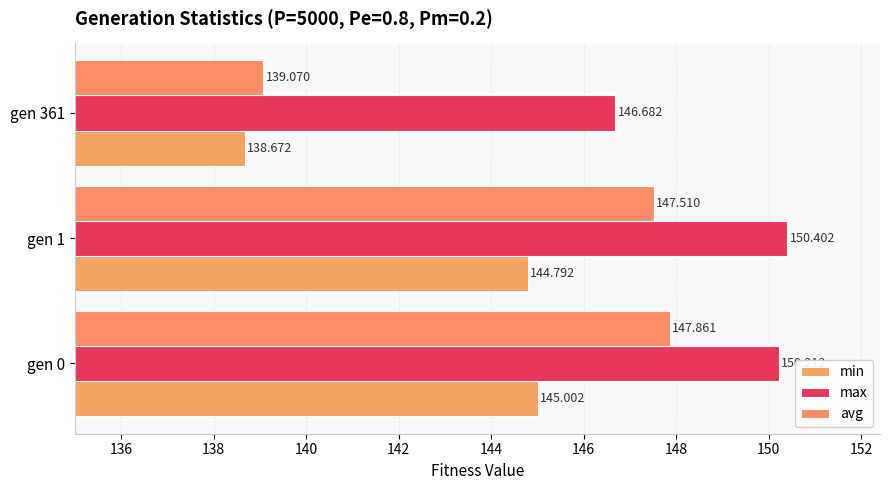

At how many categories does at least one series exceed 143?

3